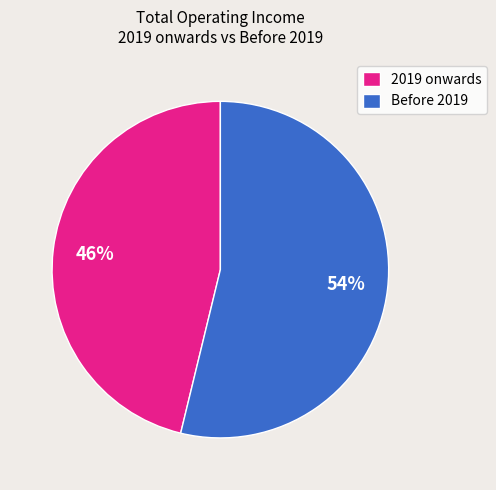

To the nearest percent, what portion does 2019 onwards represent?

46%